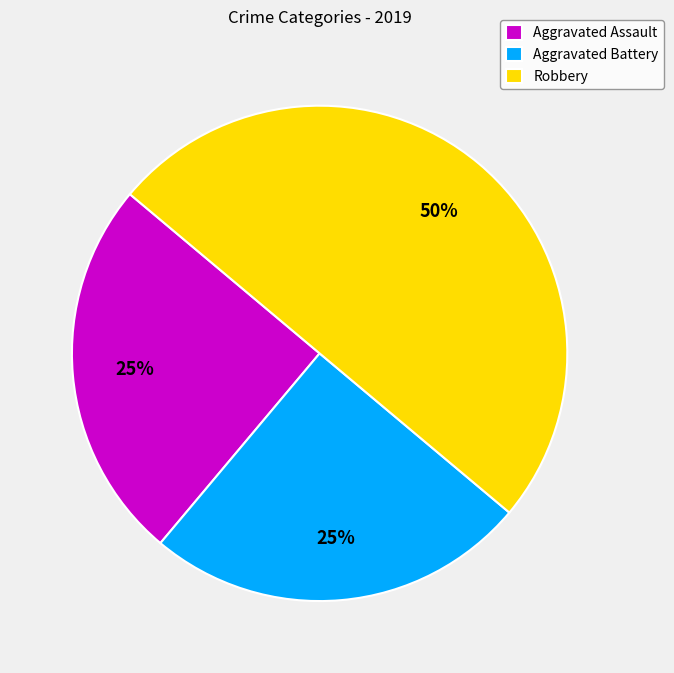

To the nearest percent, what percentage of the pie is Robbery?

50%